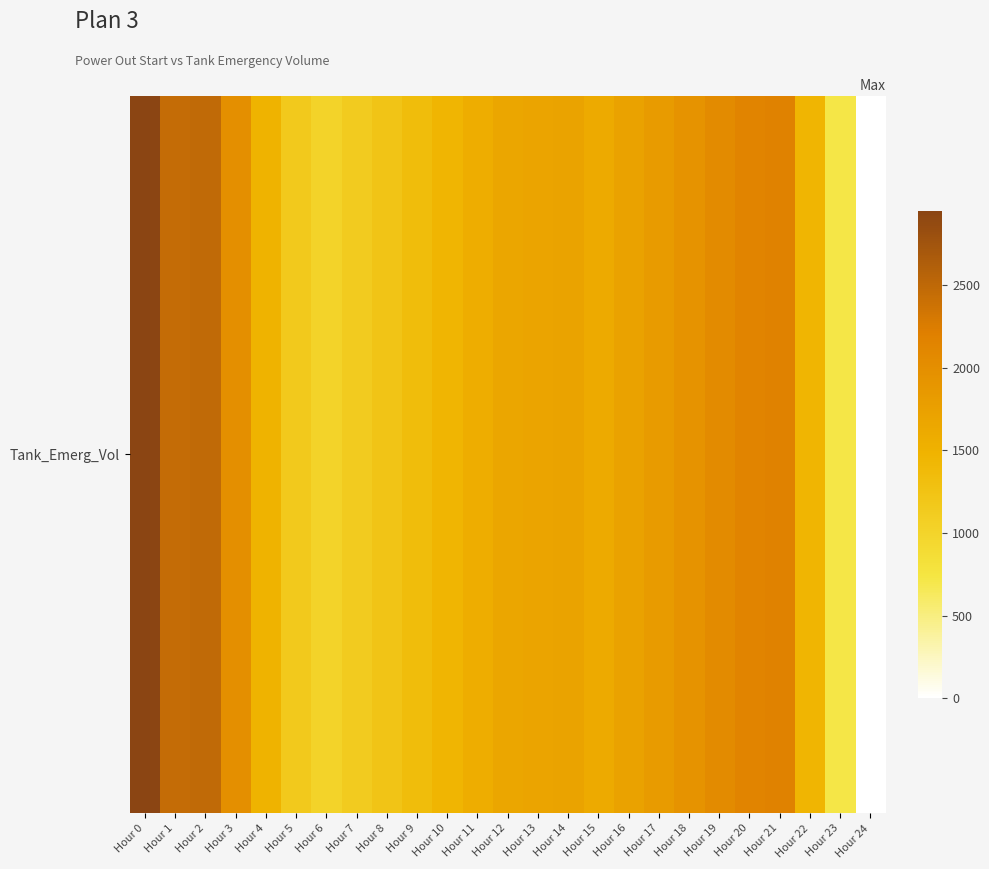

Which label corresponds to the smallest value in the chart?

Hour 24